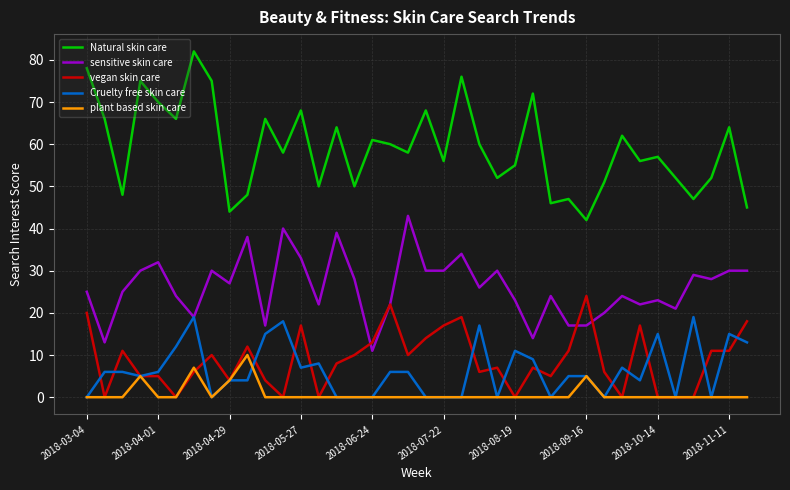

What is the greatest value displayed?

82